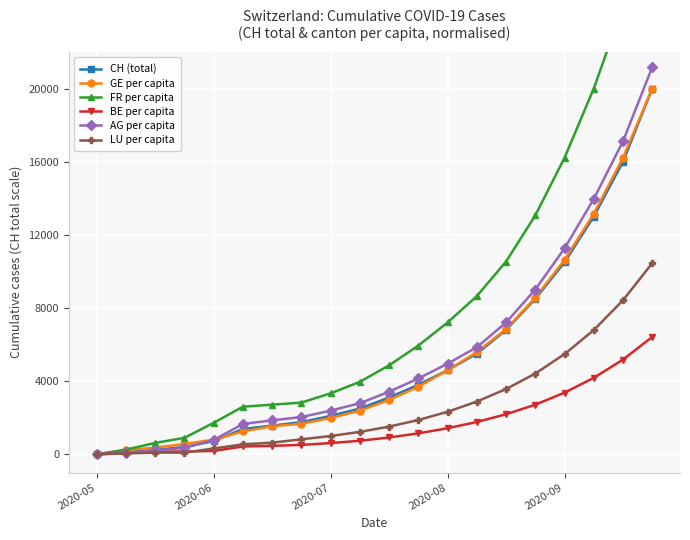

The BE per capita series shows 0.0 at 2020-08. True or false?

False